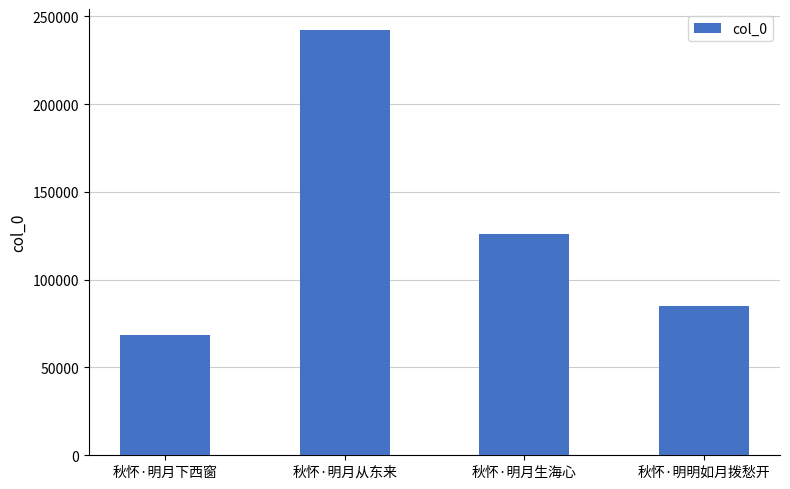

Does the chart contain any negative values?

No